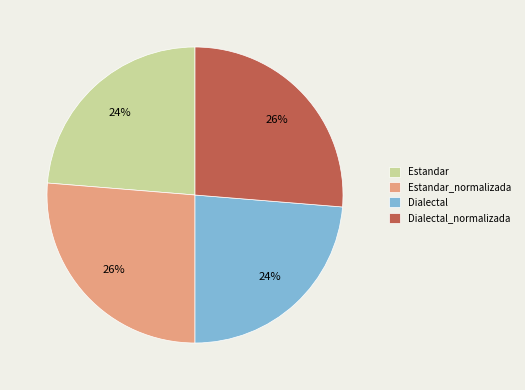

Is it true that Dialectal is 33% of the pie?

False